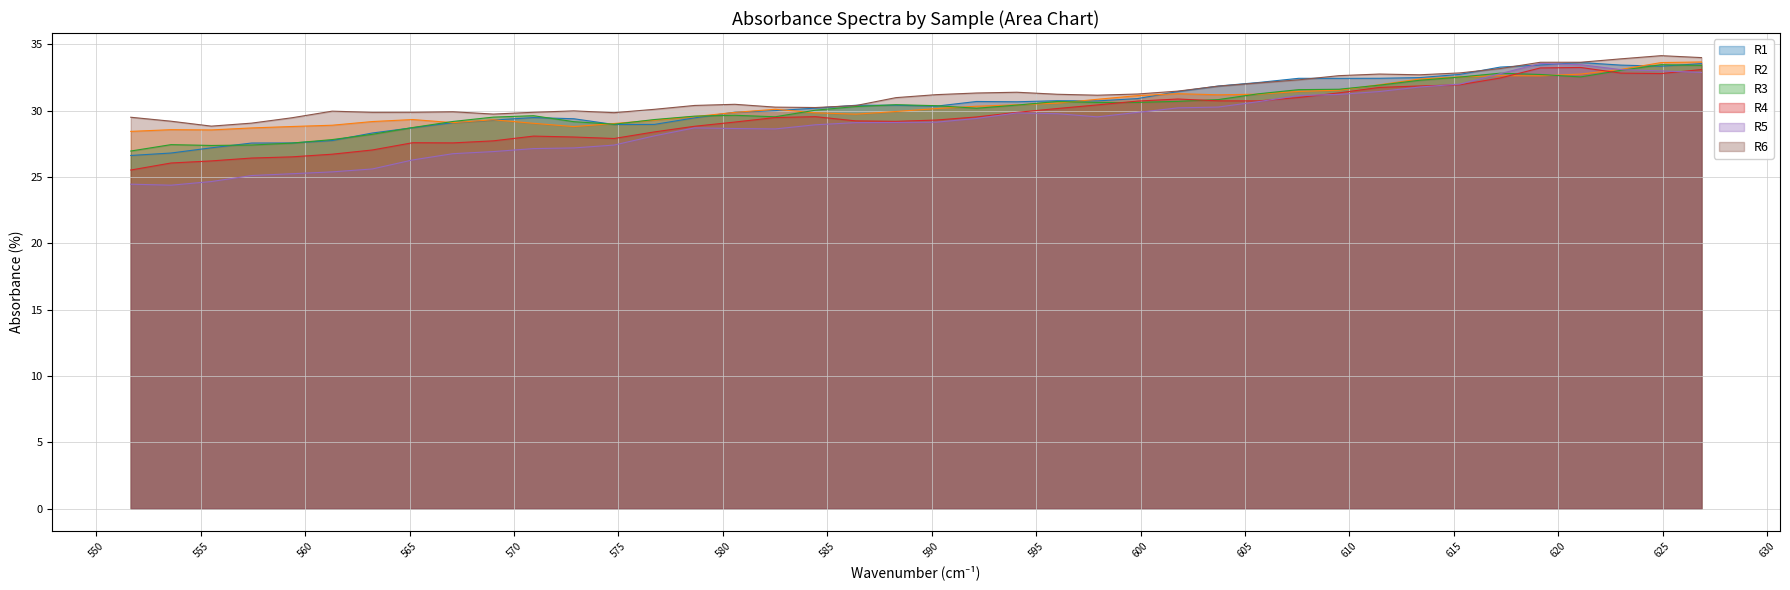

What are all the series names shown in the legend?

R1, R2, R3, R4, R5, R6